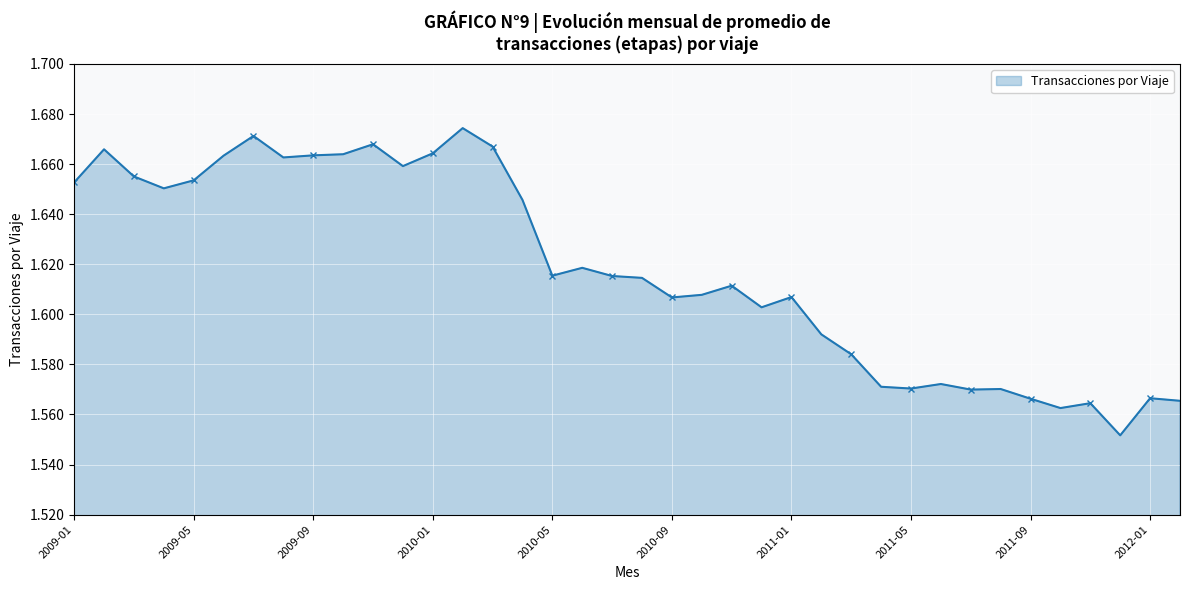

How many interior local peaks (higher than both neighbors) does the data have?

11